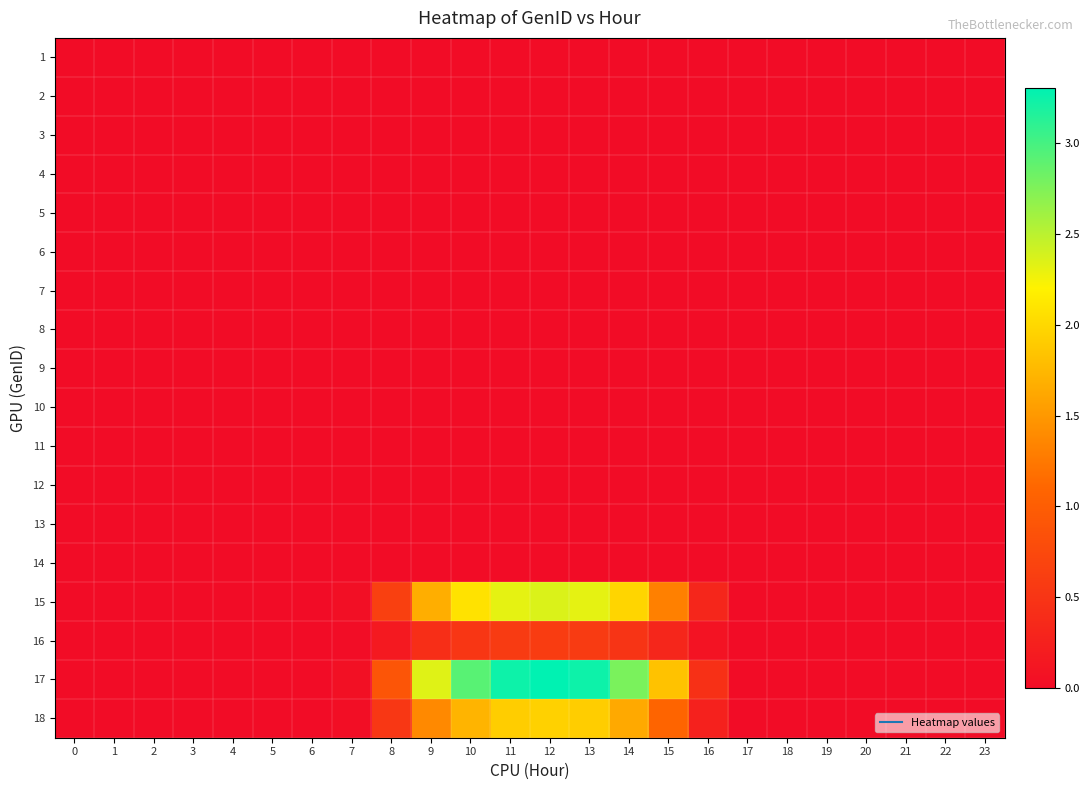

What is the total value across all series at 15?

4.5